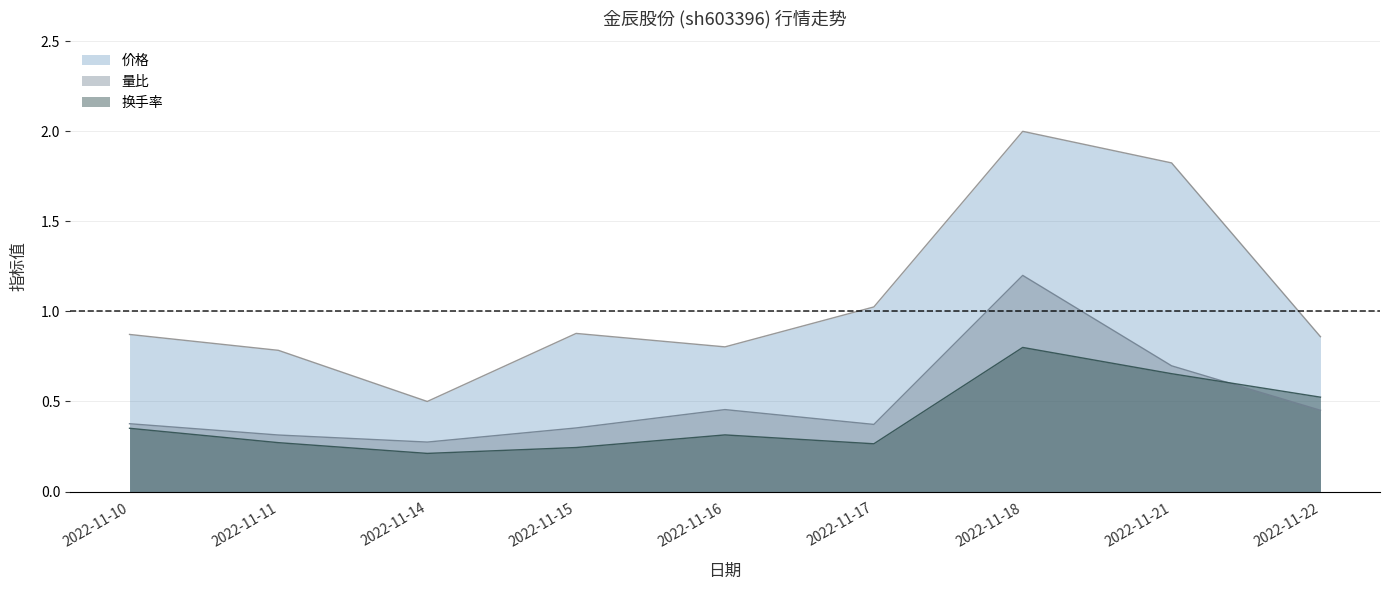

At how many categories does at least one series exceed 0?

9